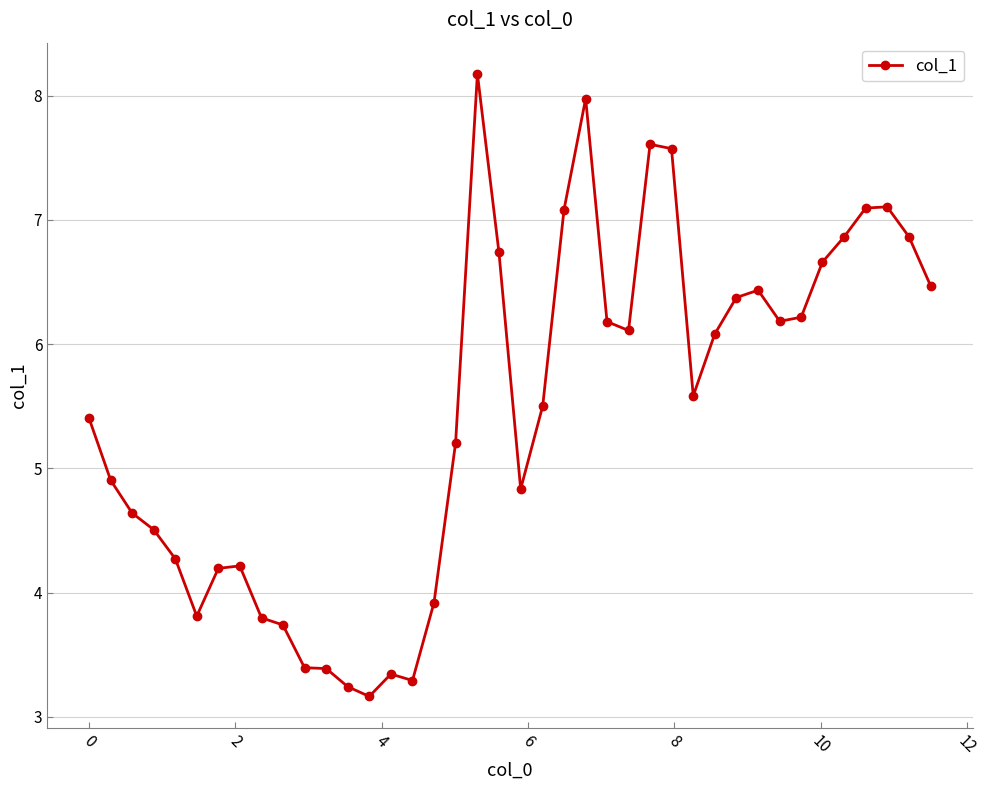

How many lines are shown in the chart?

1